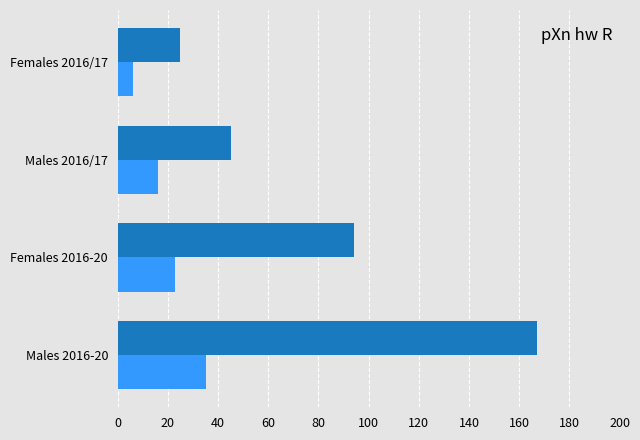

What is the difference between the highest and lowest values at Males 2016-20?

132